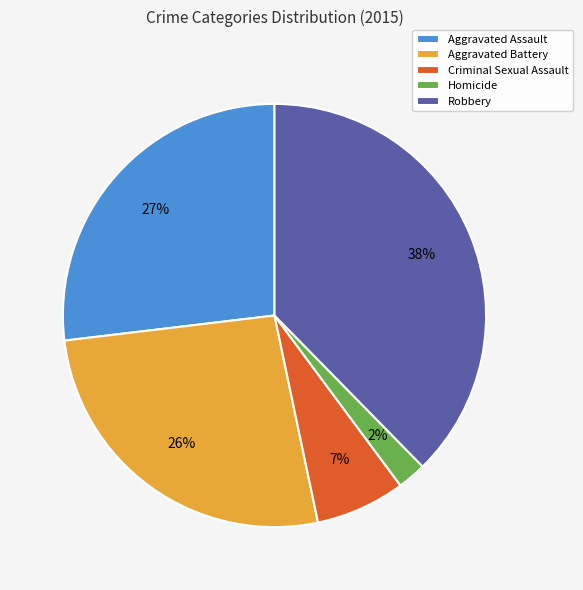

Count the number of slices in the pie.

5